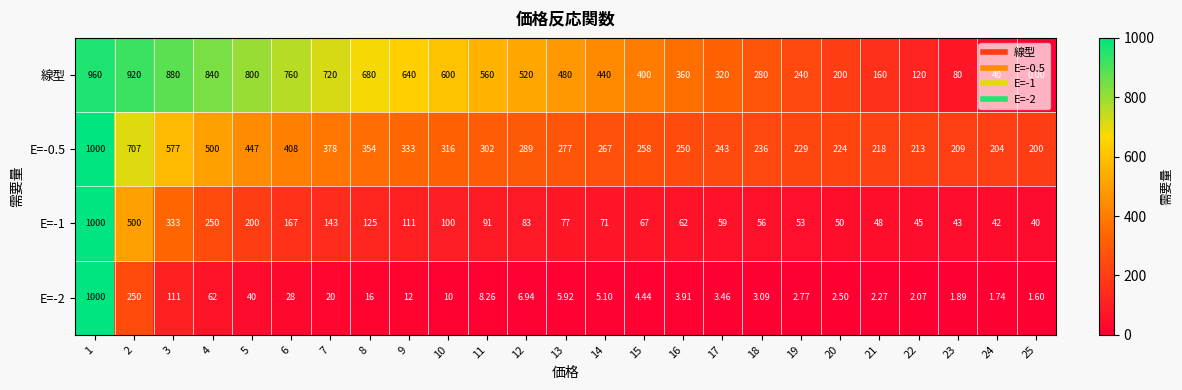

Which series changed the most between 4 and 13?

線型